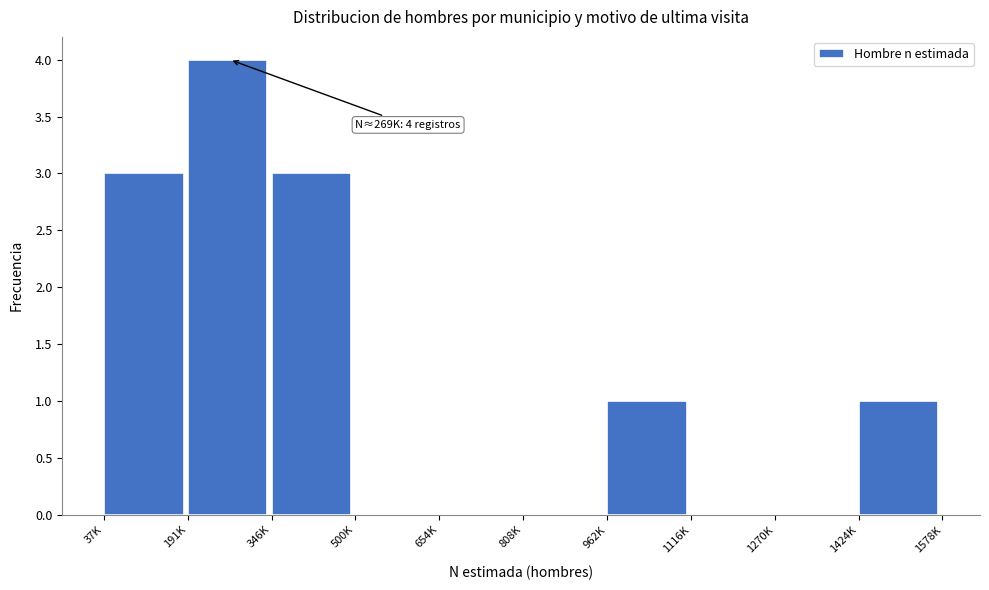

Reading left to right, list all the values displayed in this chart.

37K=3	191K=4	346K=3	500K=0	654K=0	808K=0	962K=1	1116K=0	1270K=0	1424K=1